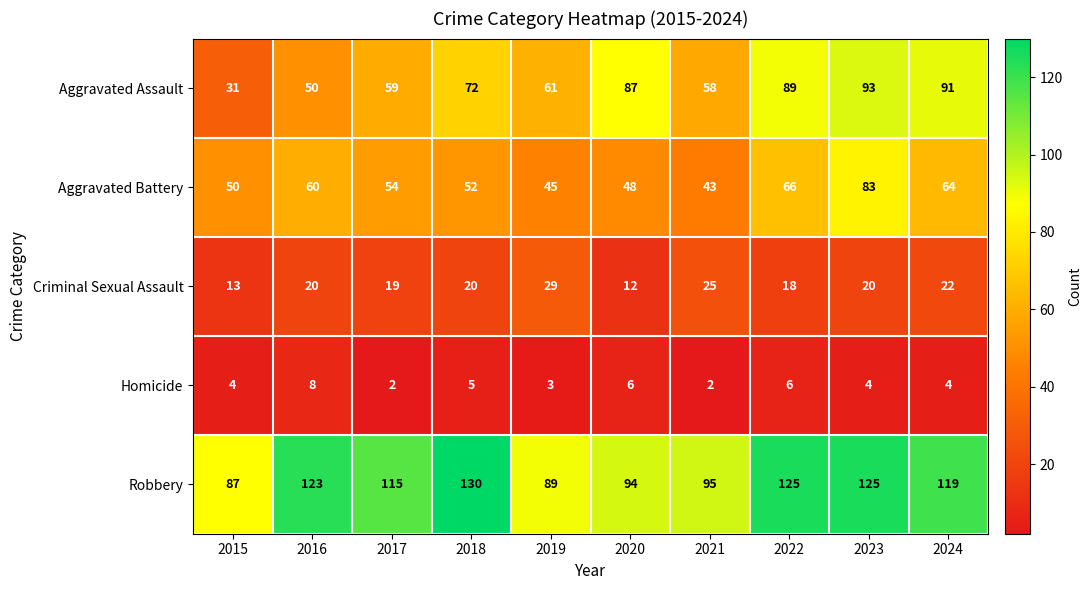

Which series has the widest spread of values?

Aggravated Assault